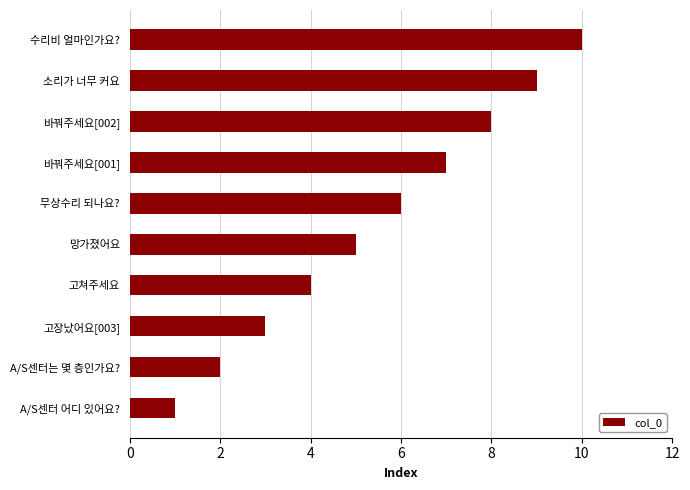

What is the sum of all values?

55